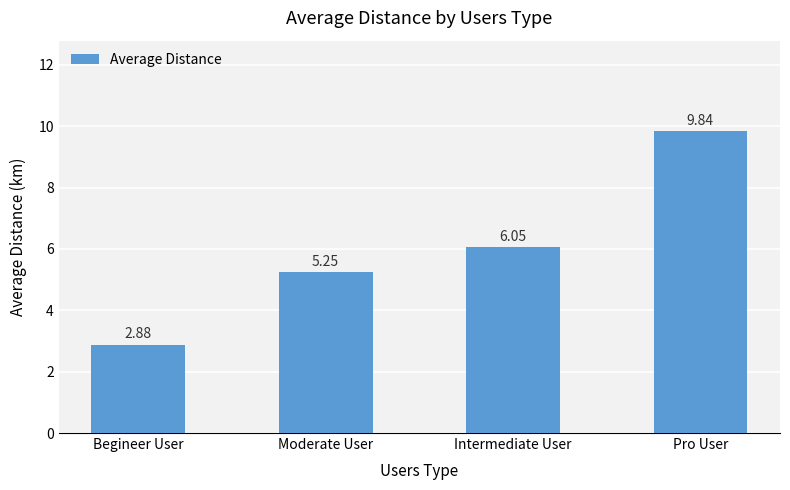

What position from the left is Moderate User?

2